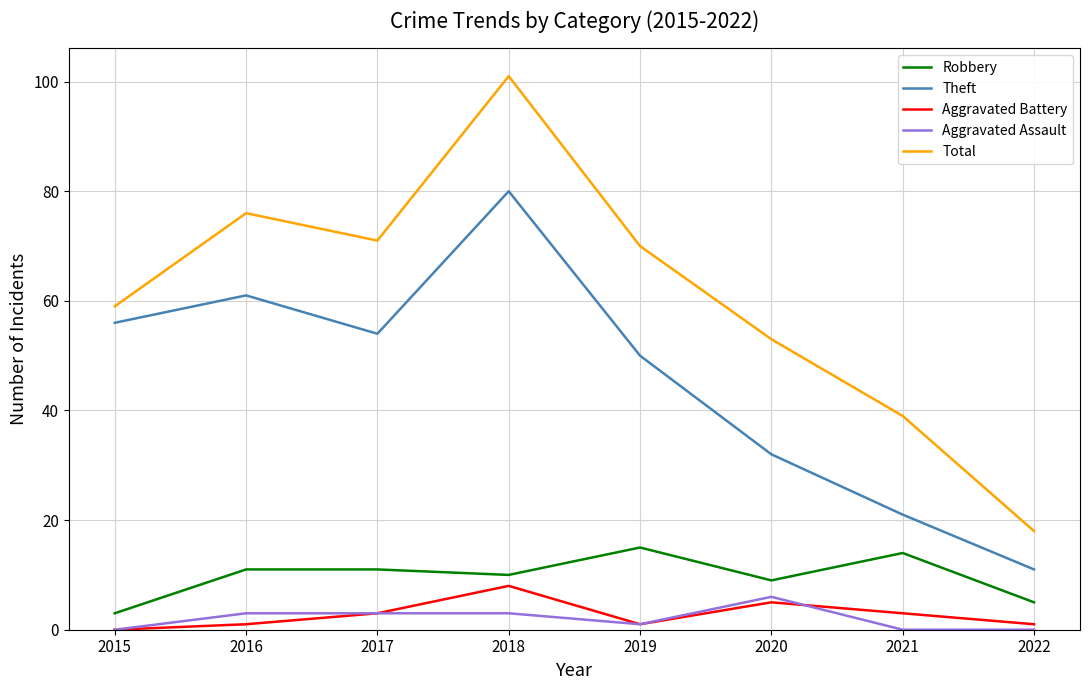

True or false: Robbery and Total intersect in this chart.

False